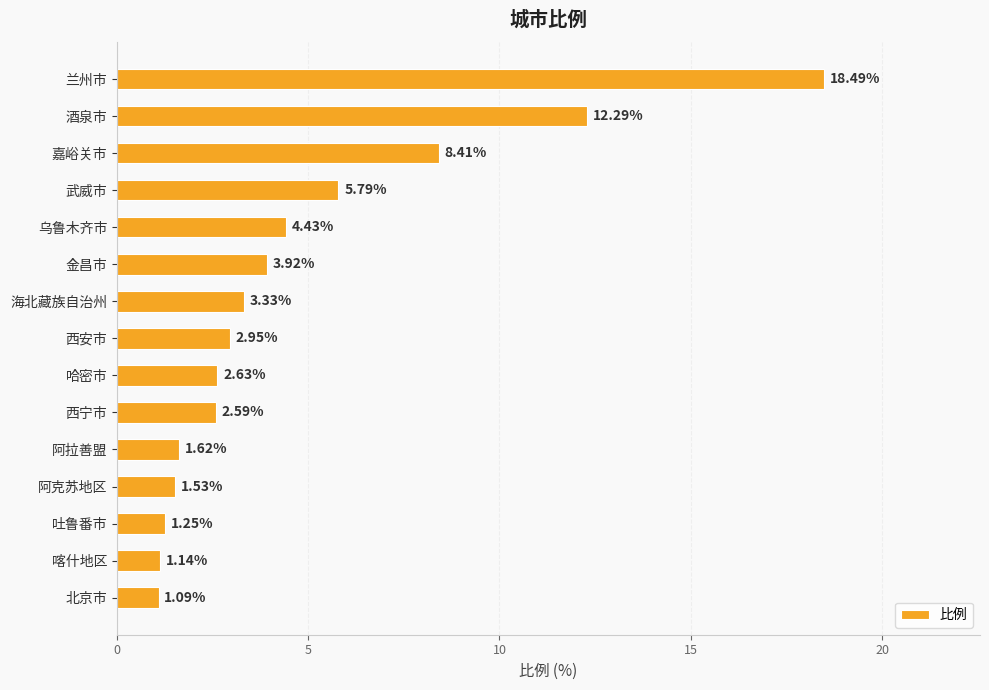

How many bars are there in total?

15